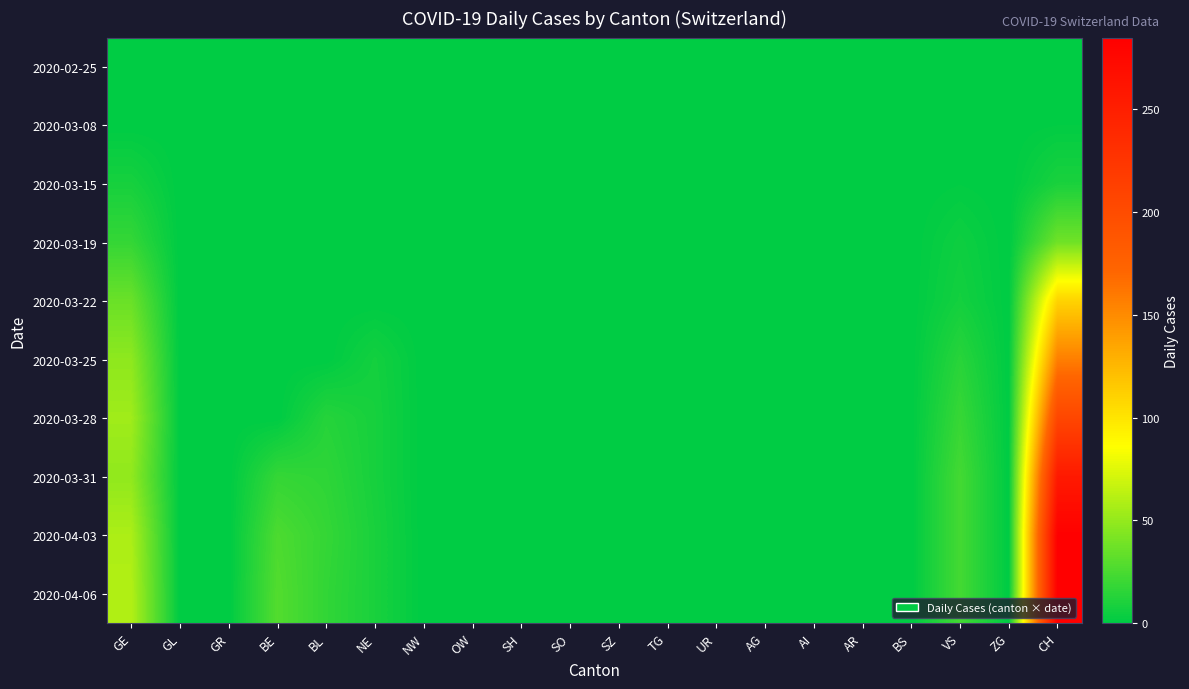

How many categories are shown in the chart?

20